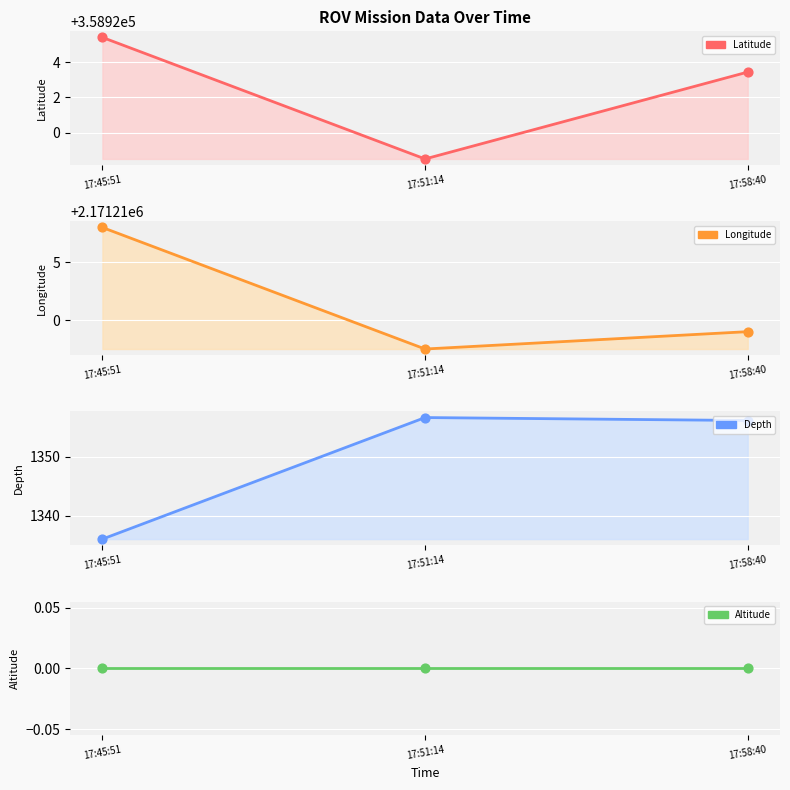

At how many categories does at least one series exceed 1105326?

3